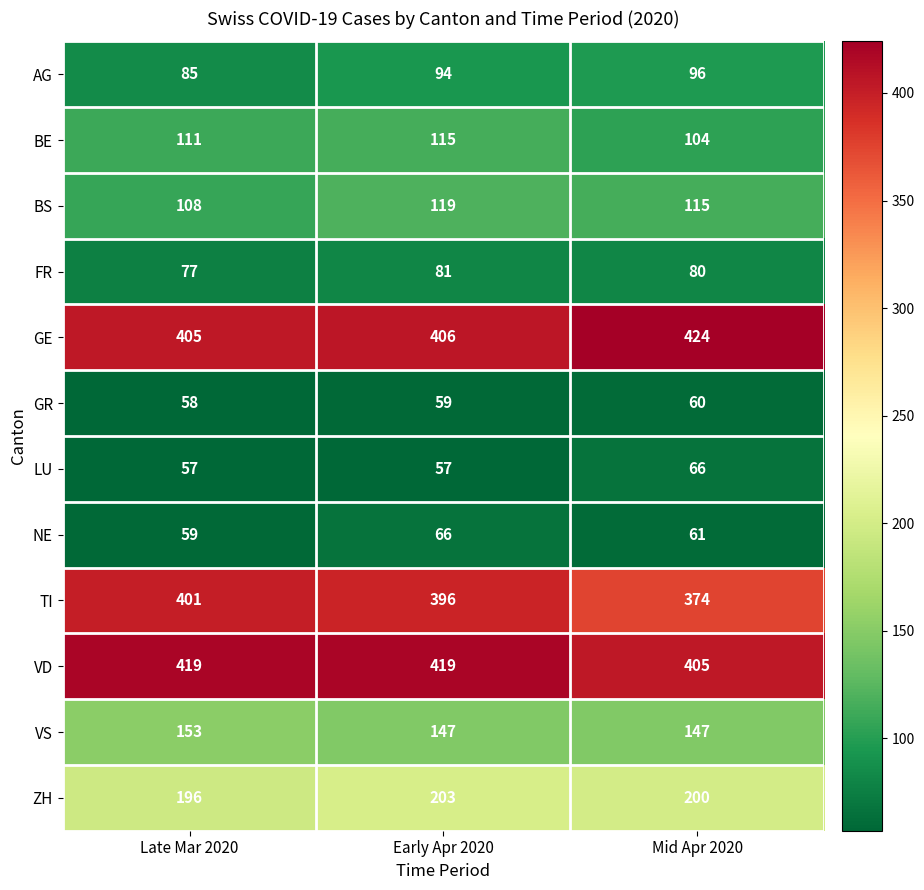

How many VD values are between 405 and 419?

3